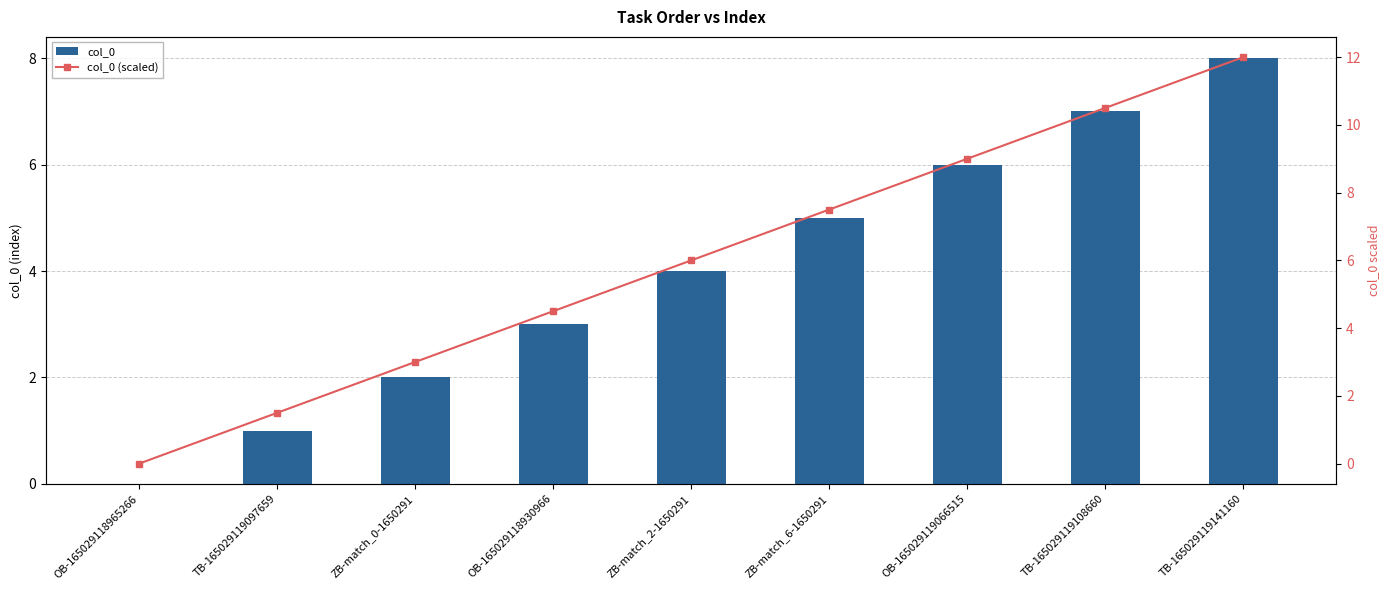

What is the difference between the col_0 values at OB-165029118965266 and TB-165029119108660?

7.0